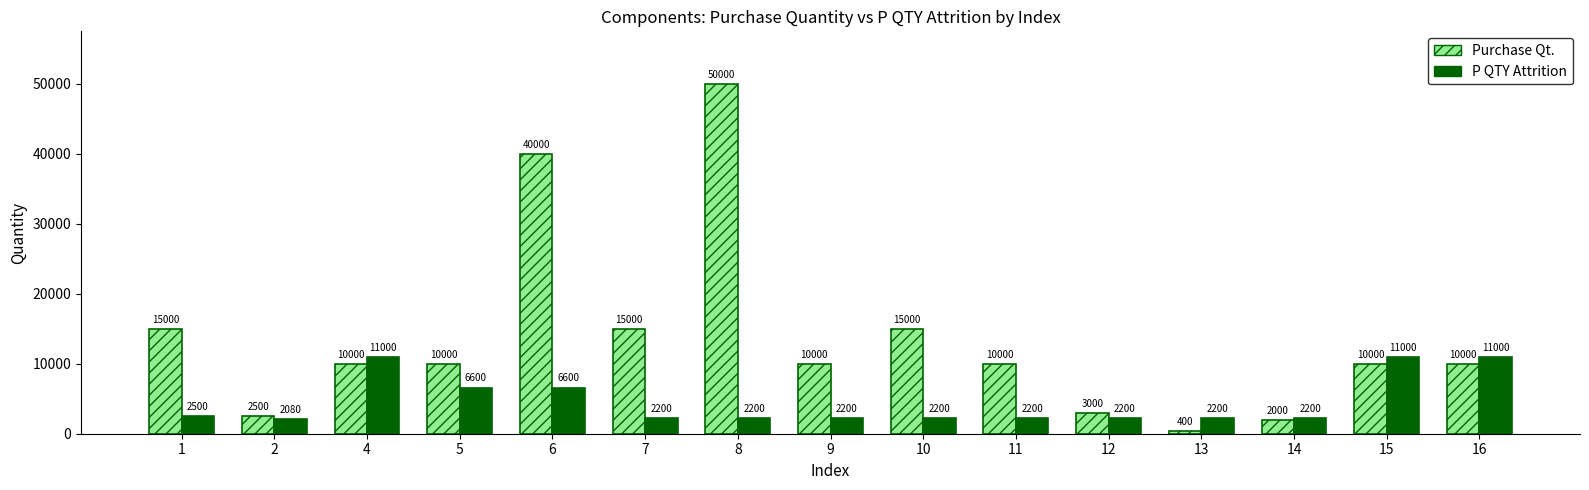

How many bars are there in each group?

2